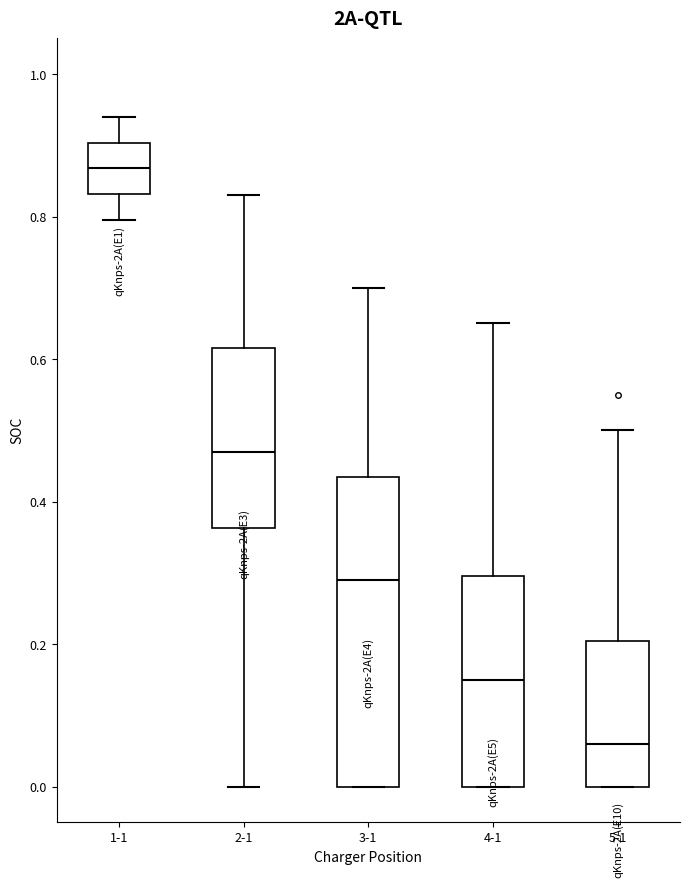

Reading left to right, read every box against the y-axis: the position of its median line, the range the box covers, and the ends of its whiskers. The values are not printed on the chart, so give them approximately, as read against the axis.

1-1: median 0.86, box 0.84 to 0.90, whiskers 0.80 to 0.94
2-1: median 0.48, box 0.36 to 0.62, whiskers 0.00 to 0.84
3-1: median 0.30, box 0.00 to 0.44, whiskers 0.00 to 0.70
4-1: median 0.16, box 0.00 to 0.30, whiskers 0.00 to 0.66
5-1: median 0.06, box 0.00 to 0.20, whiskers 0.00 to 0.50